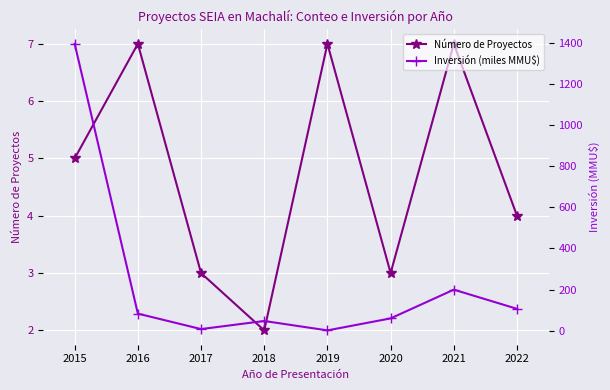

Rank the series by their average value, from lowest to highest.

Número de Proyectos, Inversión (miles MMU$)